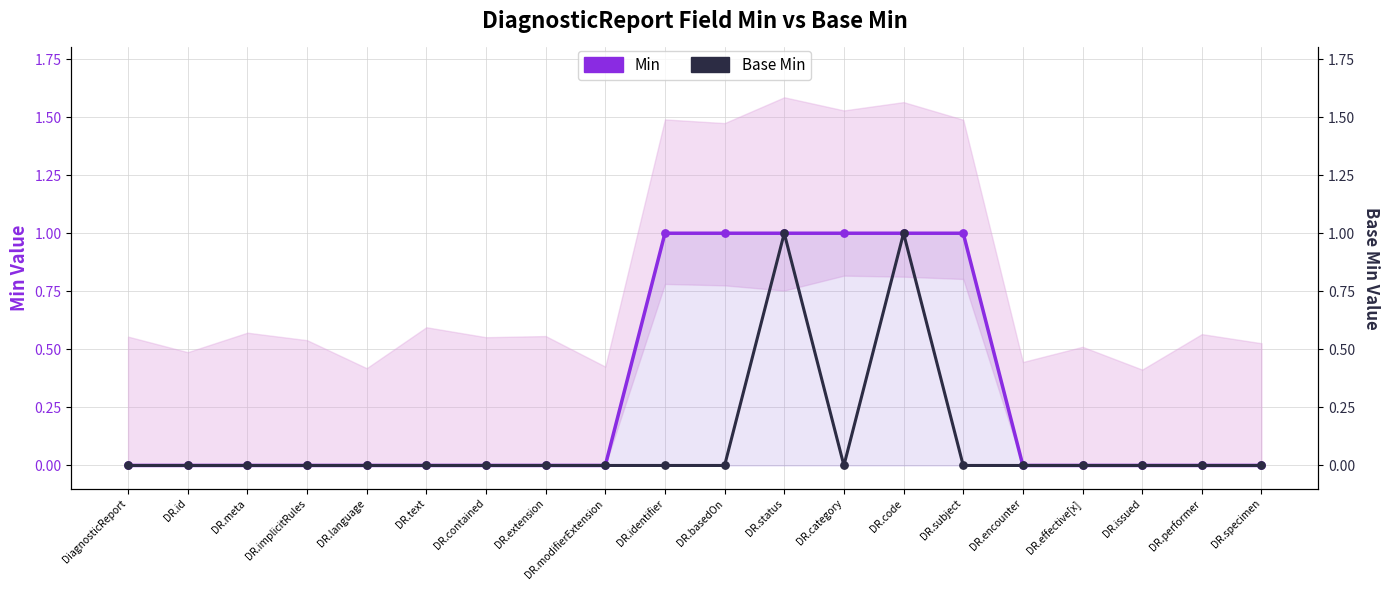

At which category is the sum across all series the highest?

DR.status